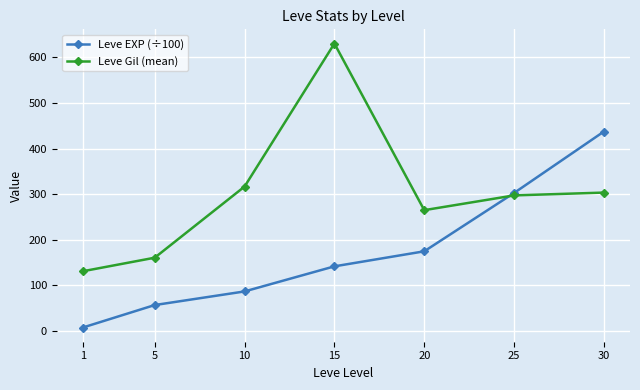

The Leve EXP (÷100) series shows 130.2 at 10. True or false?

False